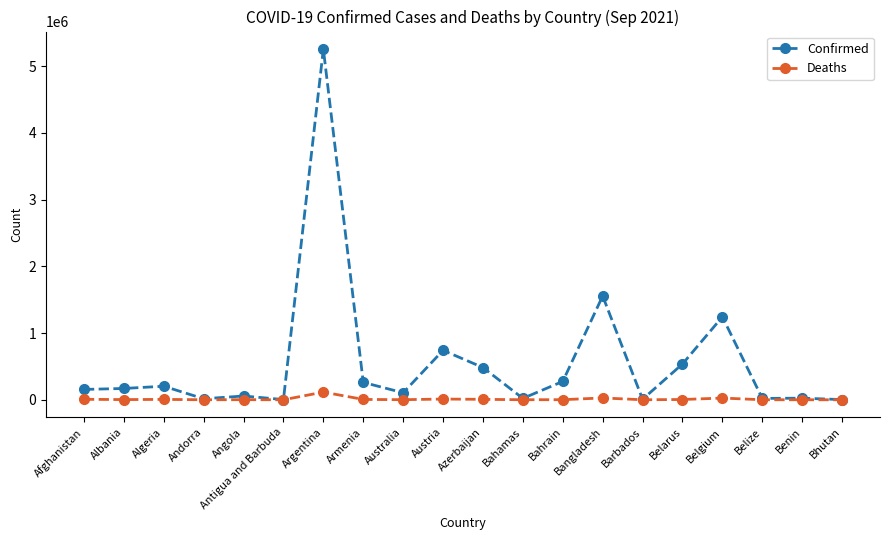

At which category is the sum across all series the highest?

Argentina